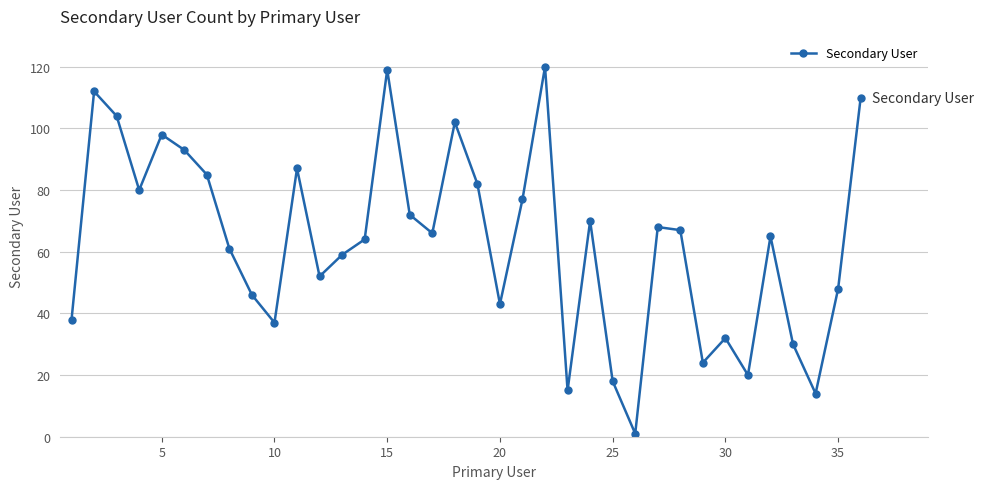

What is the sum of all values?

2279